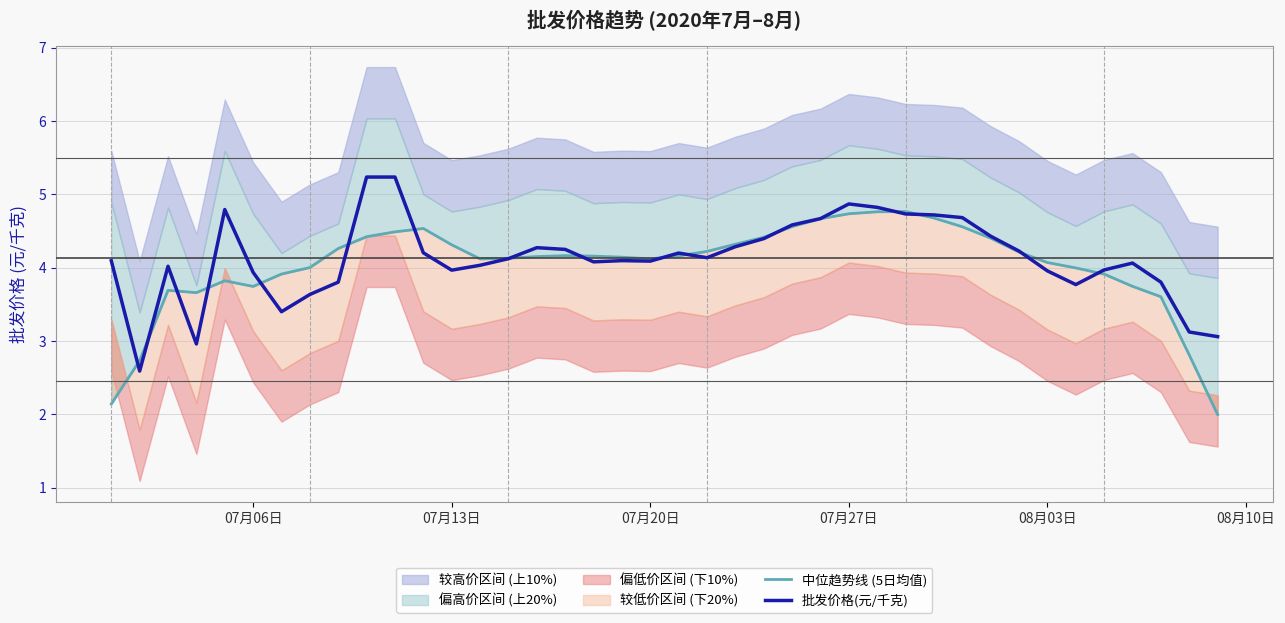

What is the difference between the maximum and minimum values in the 批发价格(元/千克) series?

2.6